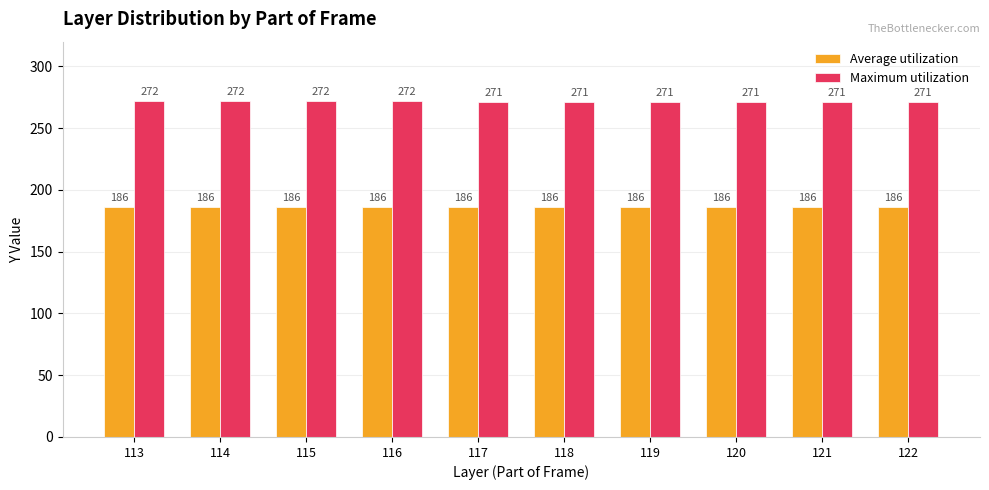

Reading left to right, list all the values displayed in this chart.

Average utilization: 113=186	114=186	115=186	116=186	117=186	118=186	119=186	120=186	121=186	122=186
Maximum utilization: 113=272	114=272	115=272	116=272	117=271	118=271	119=271	120=271	121=271	122=271